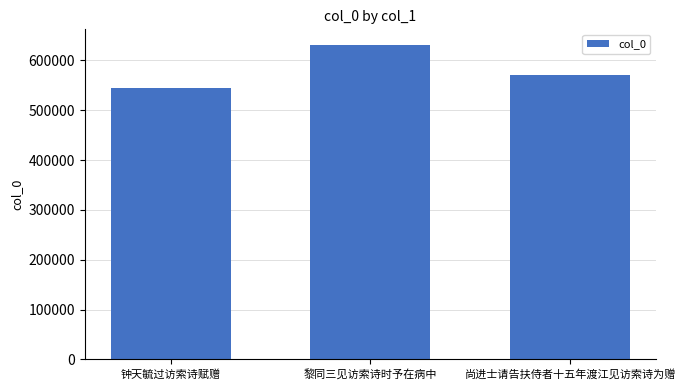

How many bars are there in total?

3